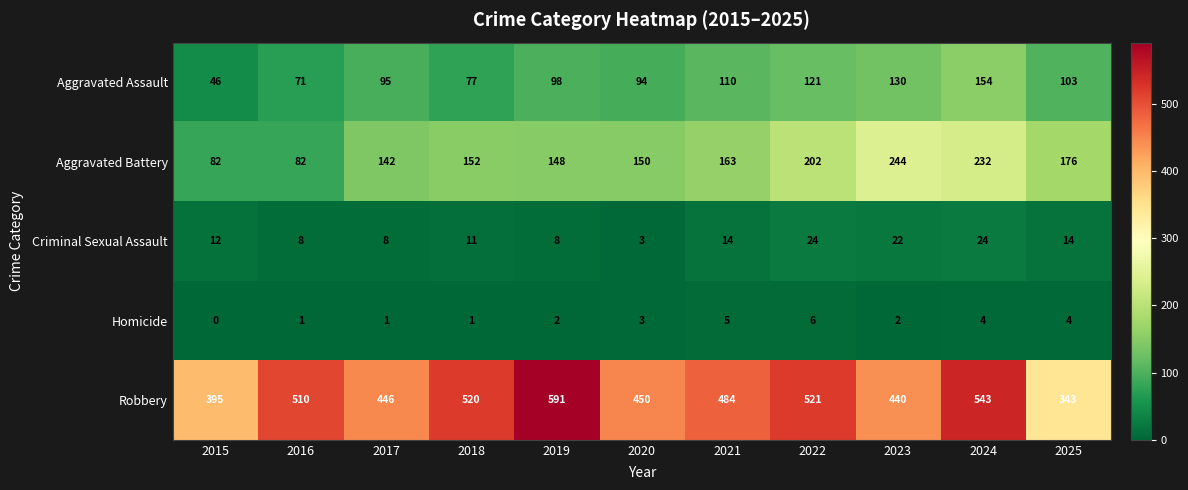

What is the difference between the maximum and minimum values in the Homicide series?

6